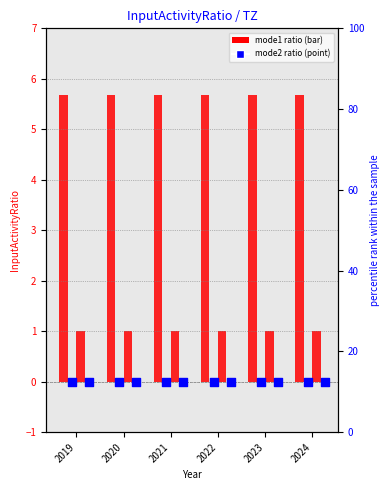

What is the total value across all series at 2020?

6.7